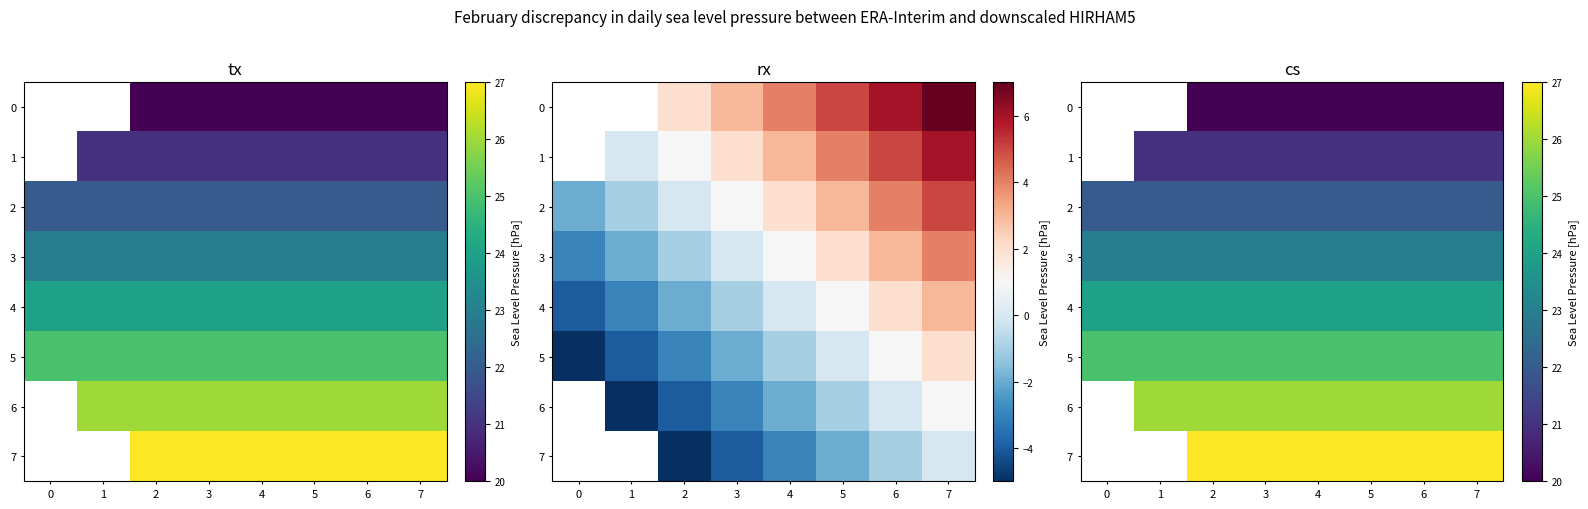

What value does the 0 series have at 5?

20